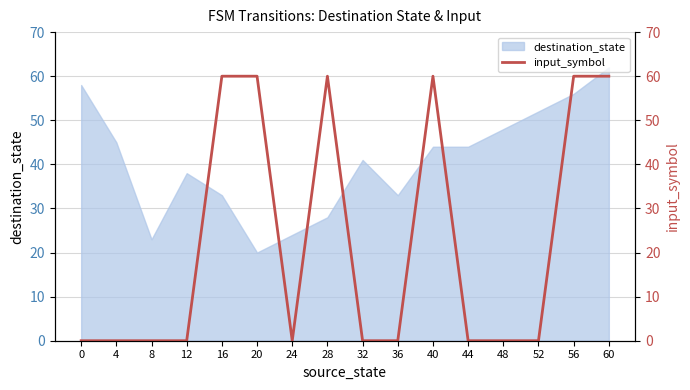

Is it true that destination_state equals 68 at 12?

False